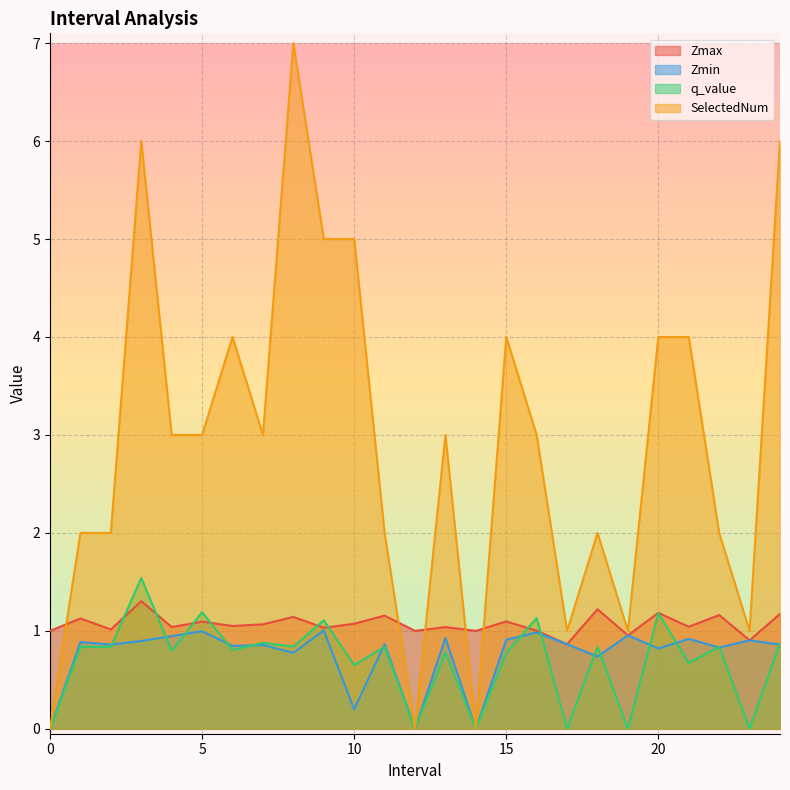

True or false: Zmin and Zmax cross at least once.

False